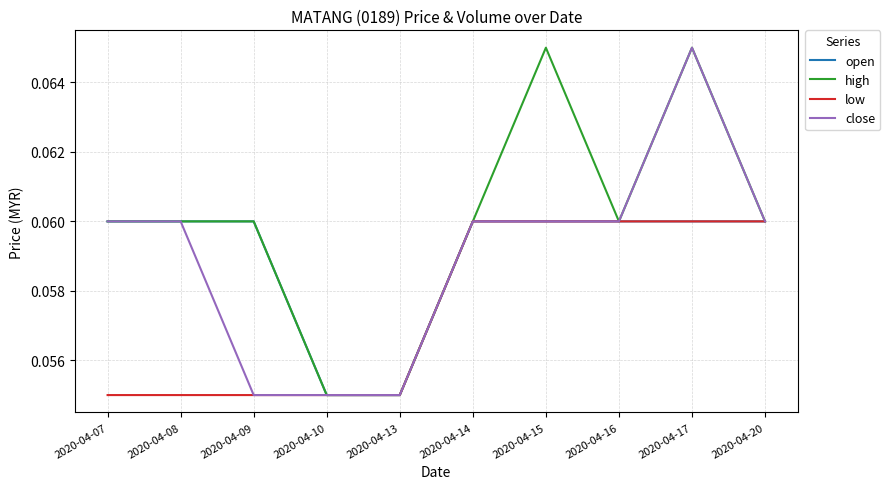

Is the value of high at 2020-04-14 greater than the value of low at 2020-04-09?

Yes